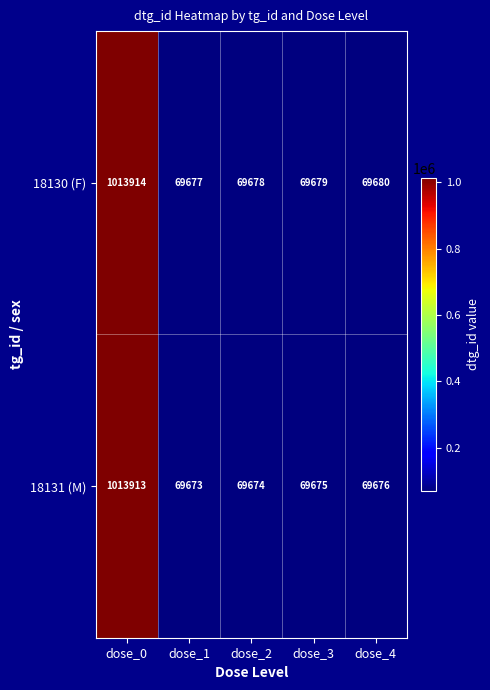

What is the spread (max minus min) of values at dose_1?

4